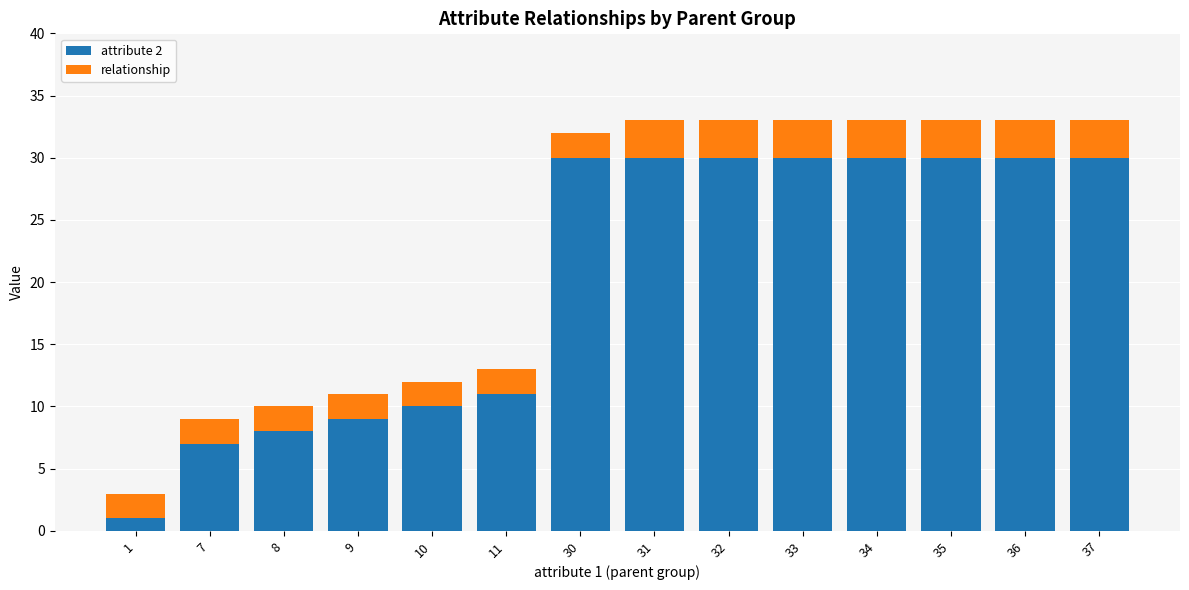

What are all the series names shown in the legend?

attribute 2, relationship